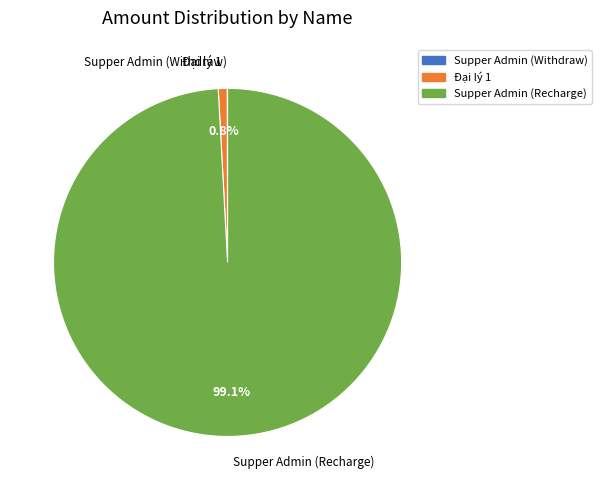

Combined, do Đại lý 1 and Supper Admin (Recharge) account for over 50%?

Yes